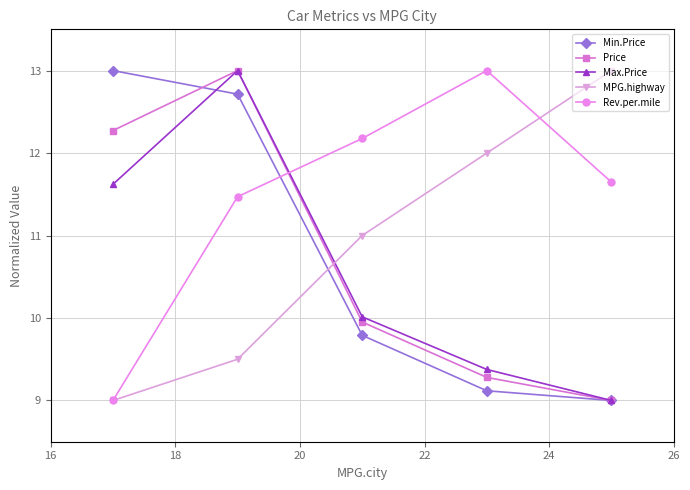

What is the value of the Min.Price point at the 3rd from the left?

9.8